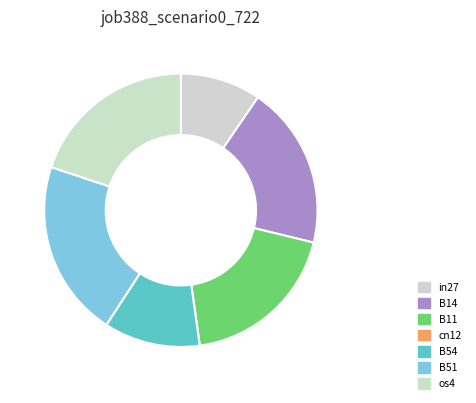

How many segments does this pie chart have?

7